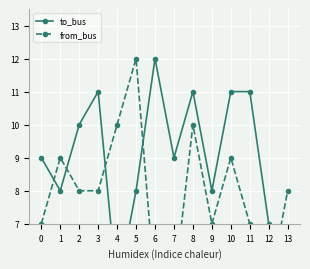

At which category does from_bus reach its first local peak?

1